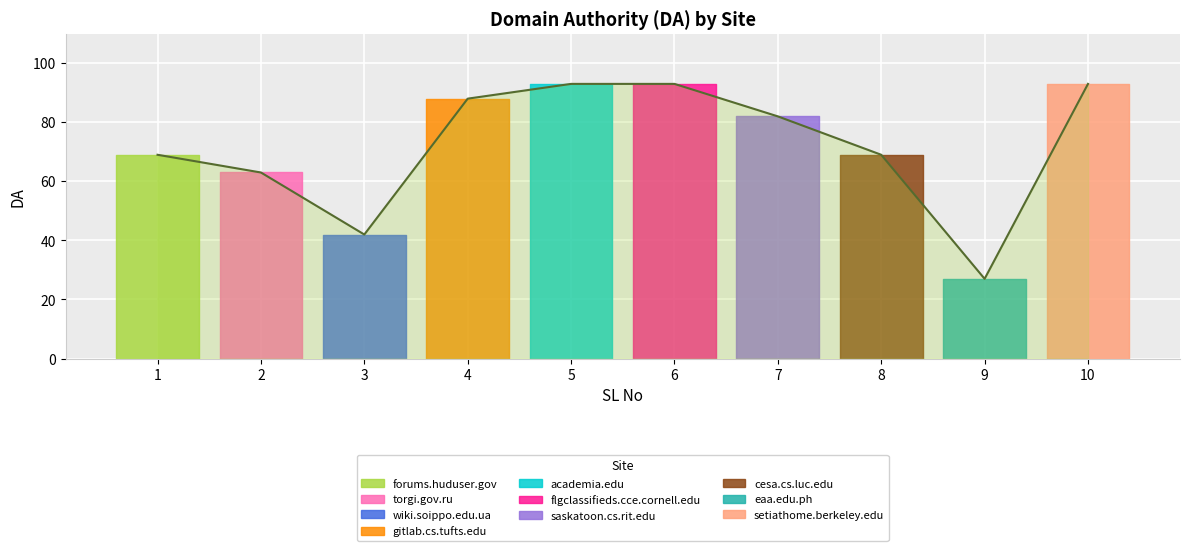

Which has a higher value, 6 or 2?

6